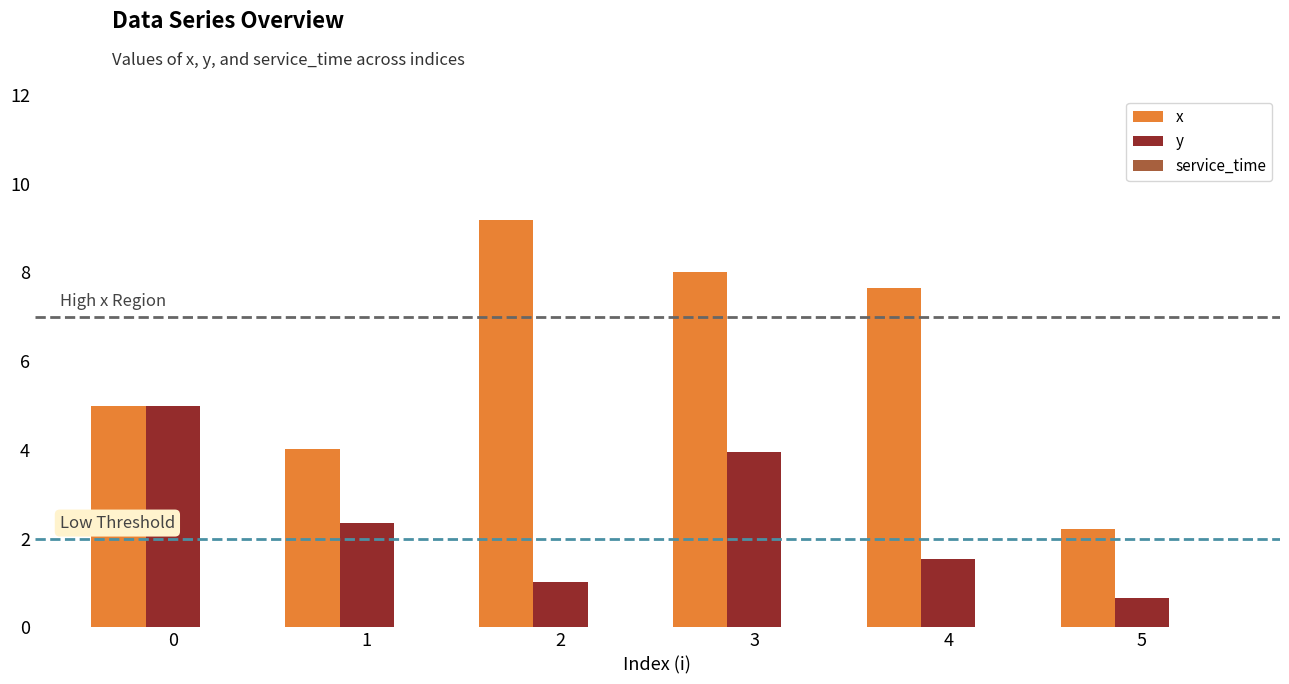

Rank the series by their average value, from highest to lowest.

x, y